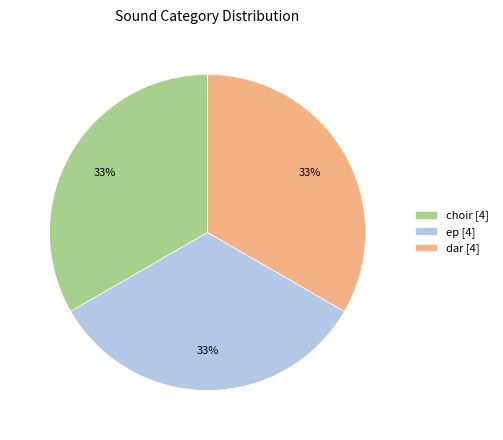

To the nearest percent, what is the combined percentage of dar [4] and ep [4]?

67%